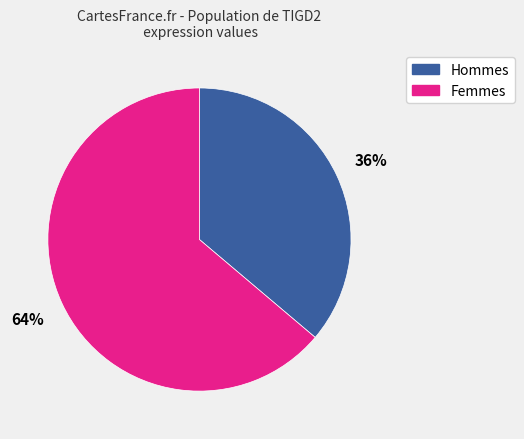

Which has a higher value, Femmes or Hommes?

Femmes